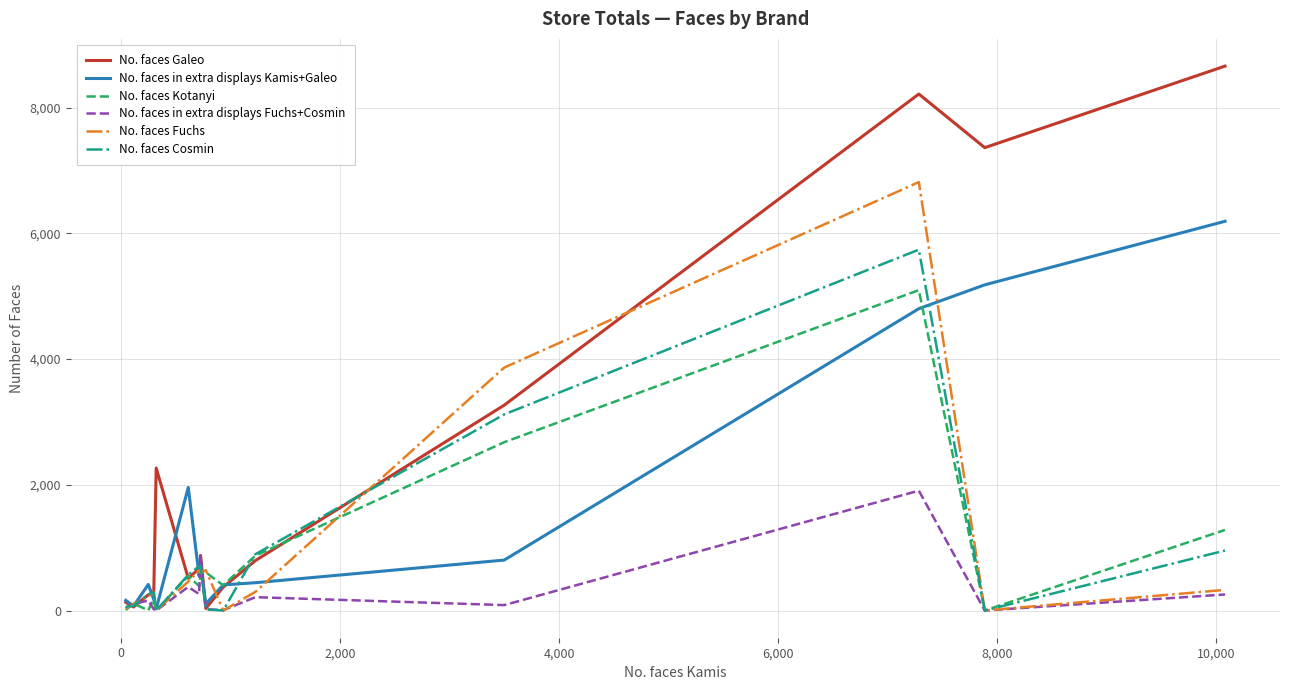

What is the sum of all No. faces Cosmin values?

13388